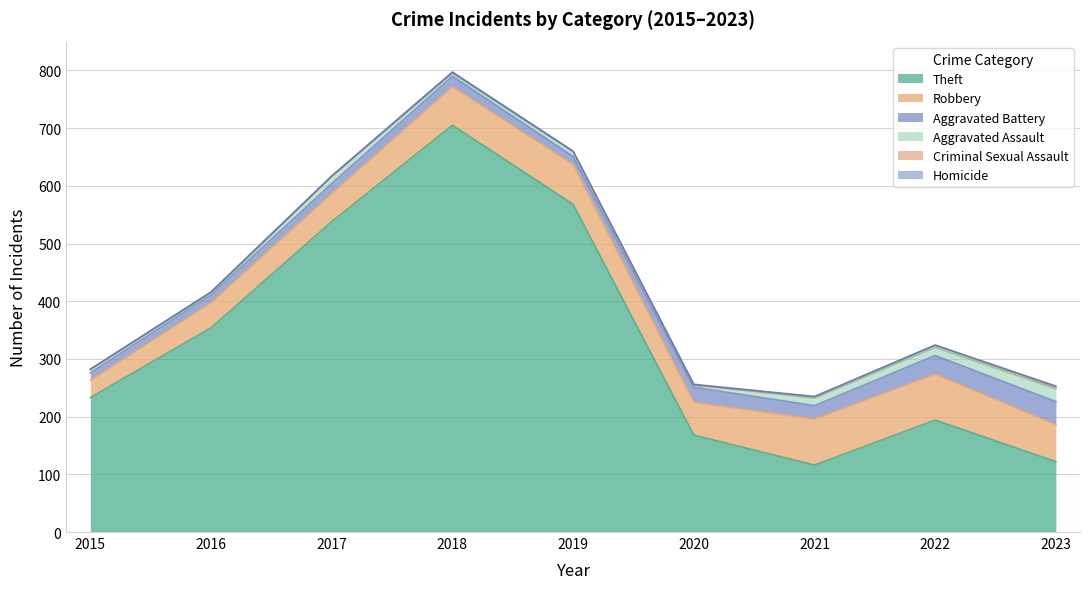

The value of Homicide at 2015 is 0. True or false?

True